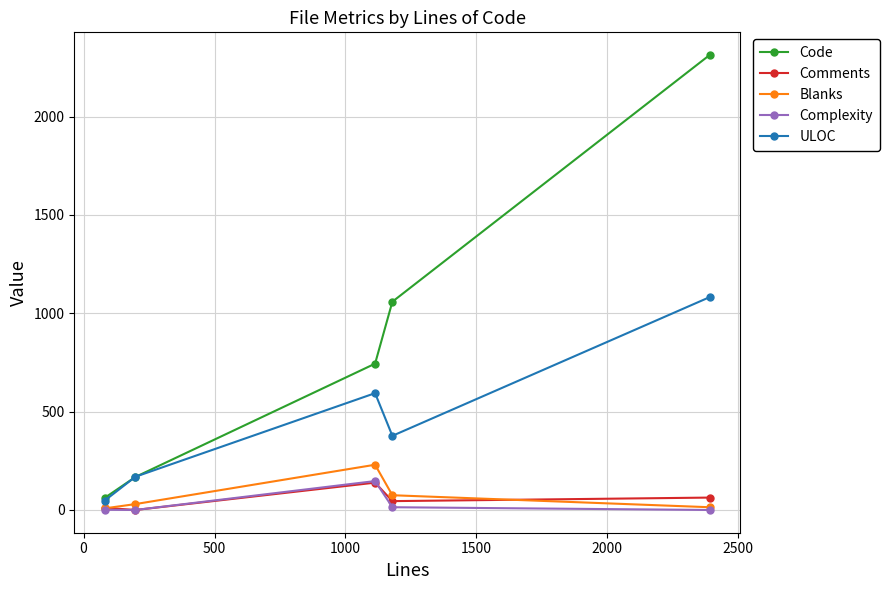

Which series has the largest total across all categories?

Code